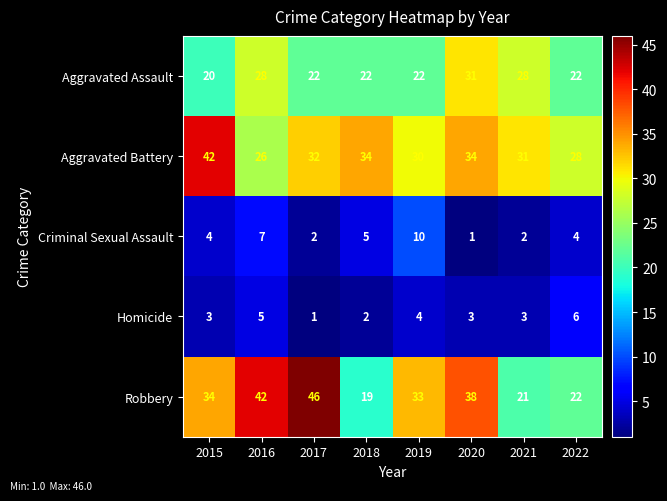

At which label does Aggravated Battery first exceed 32?

2015